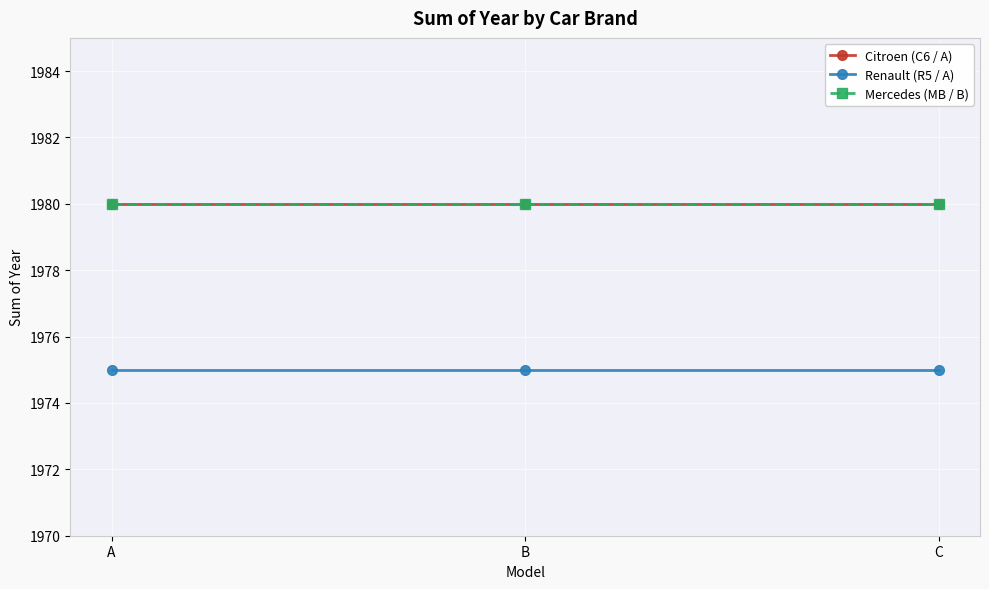

Reading right to left, what are all the values shown in this chart?

Citroen (C6 / A): 1980	1980	1980
Renault (R5 / A): 1975	1975	1975
Mercedes (MB / B): 1980	1980	1980